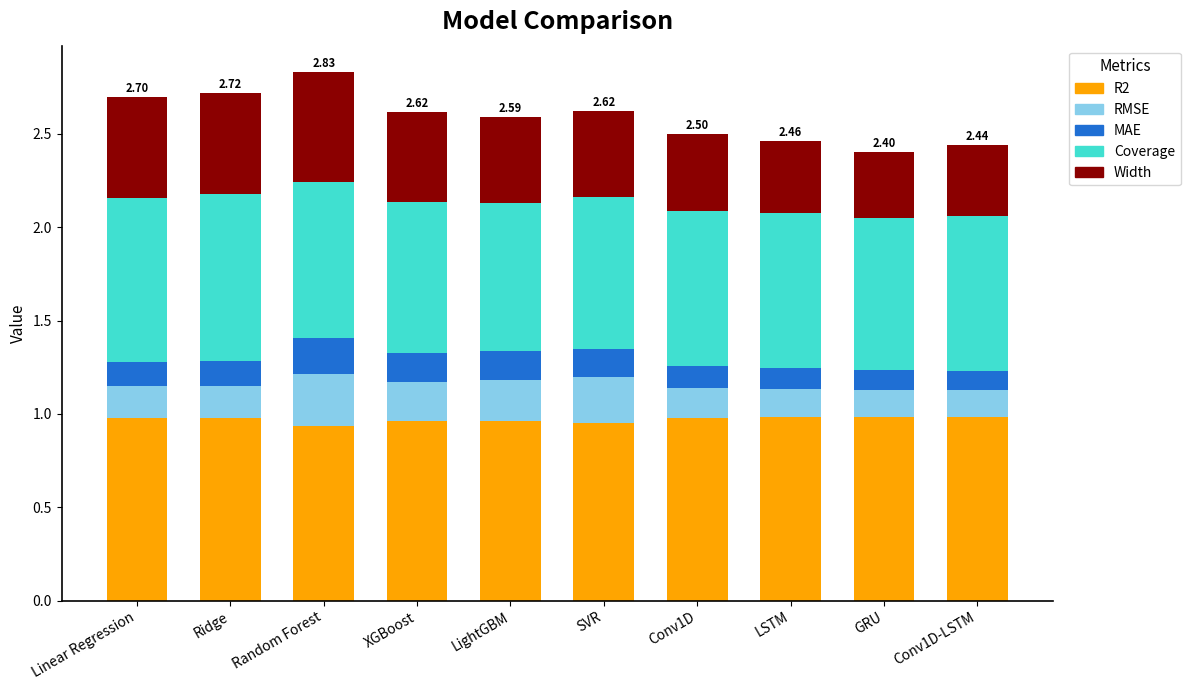

What is the total value across all series at LightGBM?

2.6